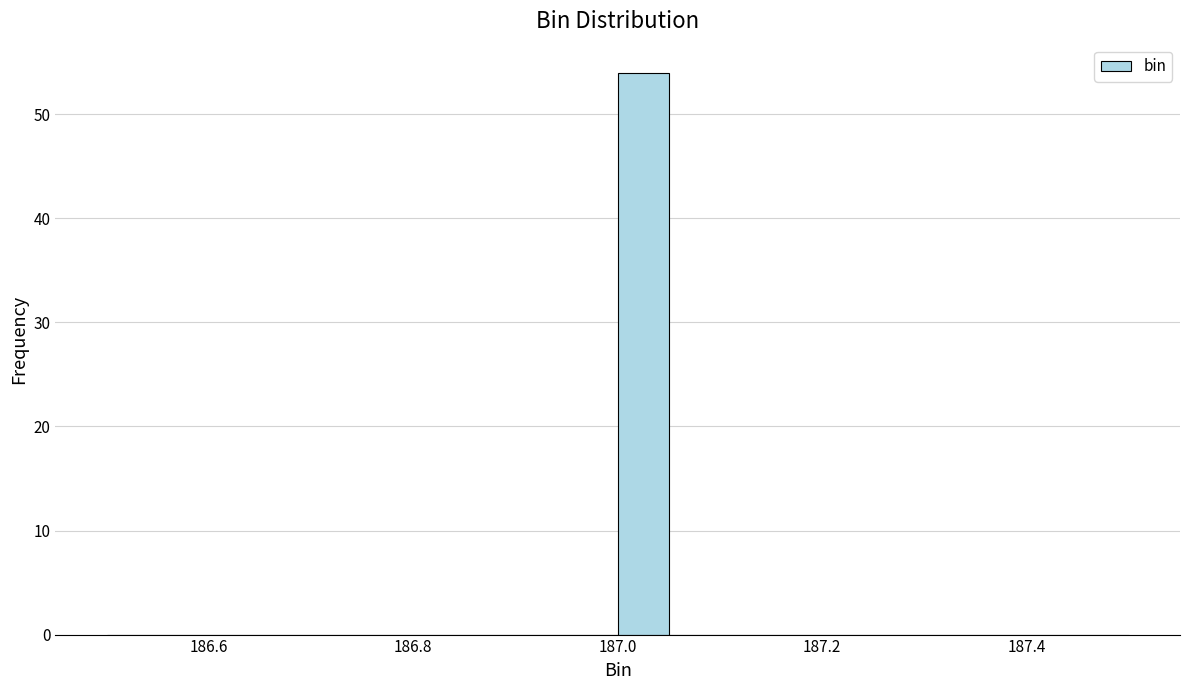

Read against the x-axis, roughly where is the centre of the tallest bar?

187.02